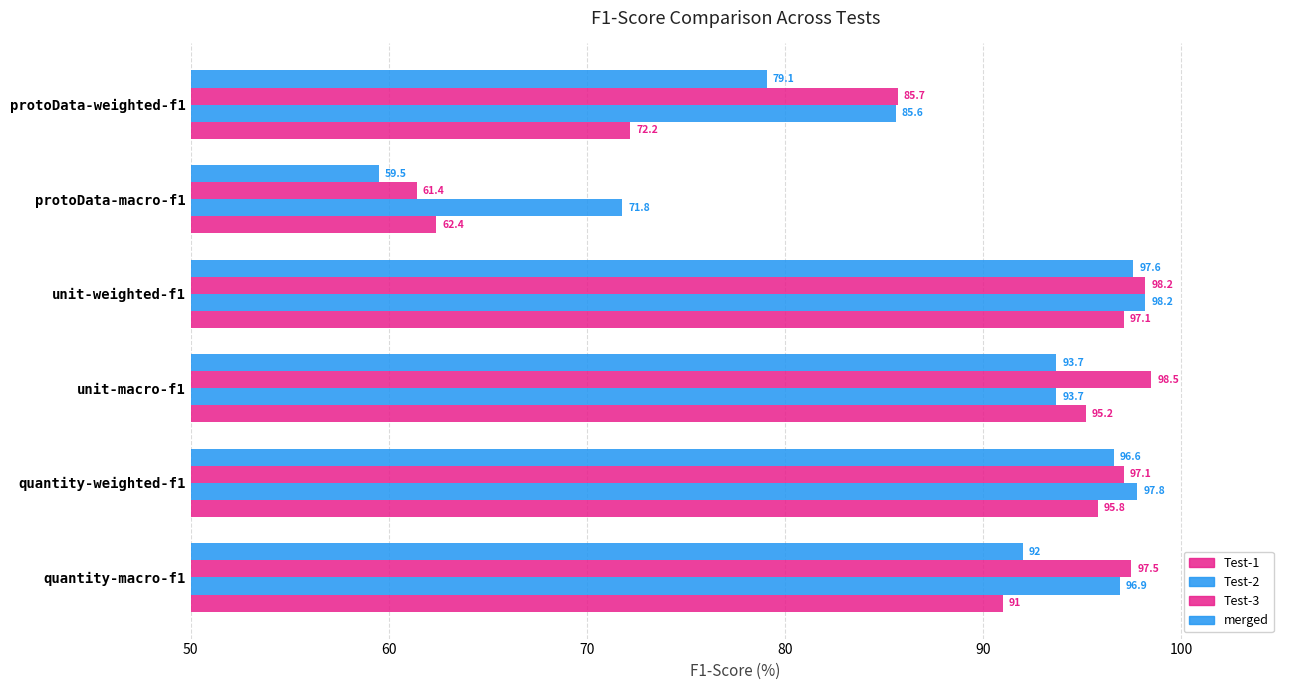

How many data points in Test-2 are less than 96?

3